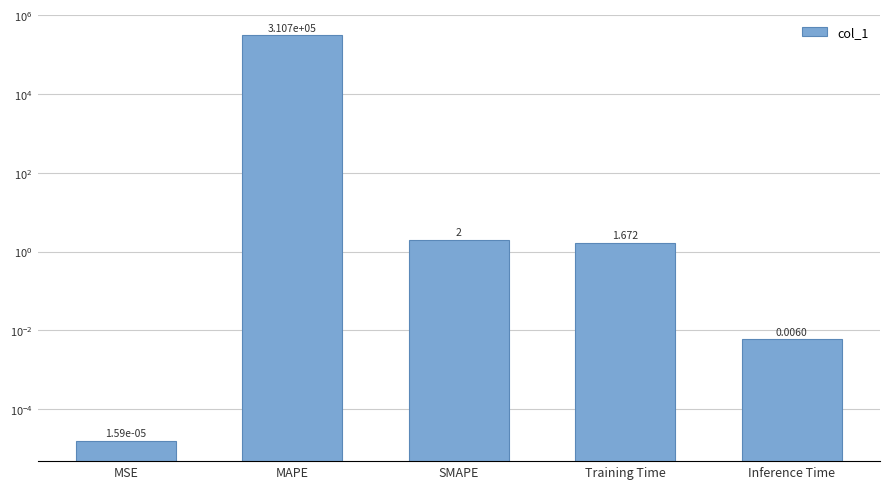

List the labels in order of value, largest first.

MAPE, SMAPE, Training Time, Inference Time, MSE